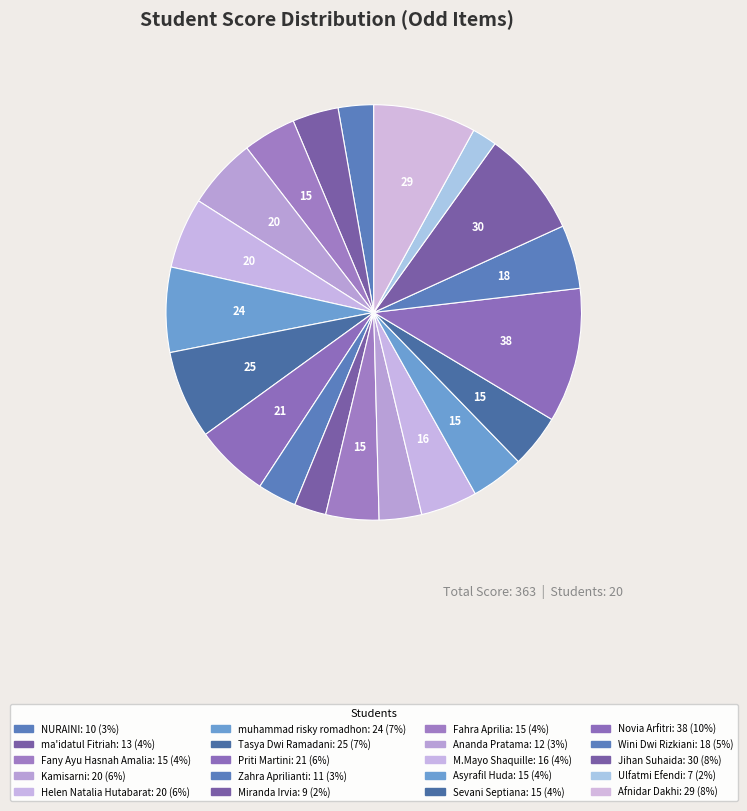

How many segments does this pie chart have?

20